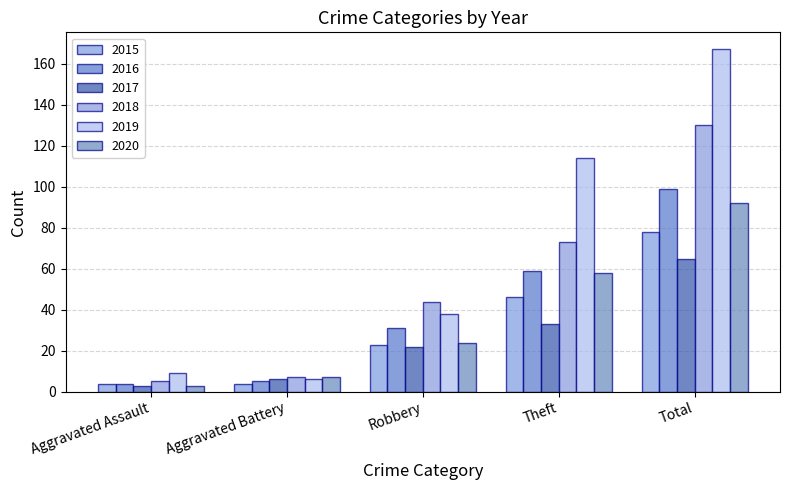

At which label does 2020 reach its peak?

Total